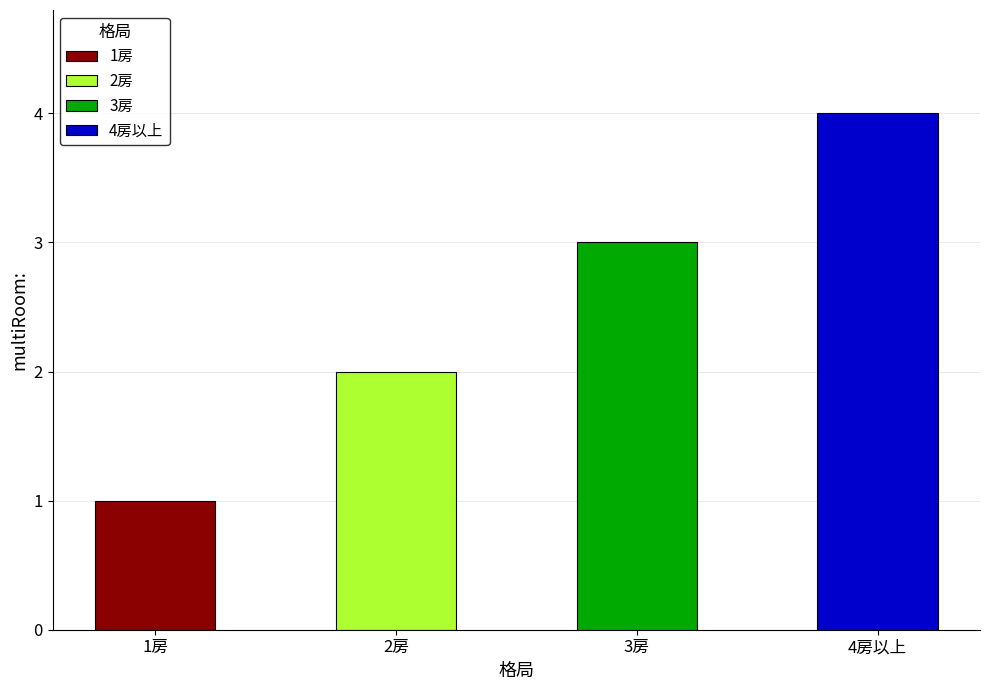

What is the value of the 4th bar from the left?

4